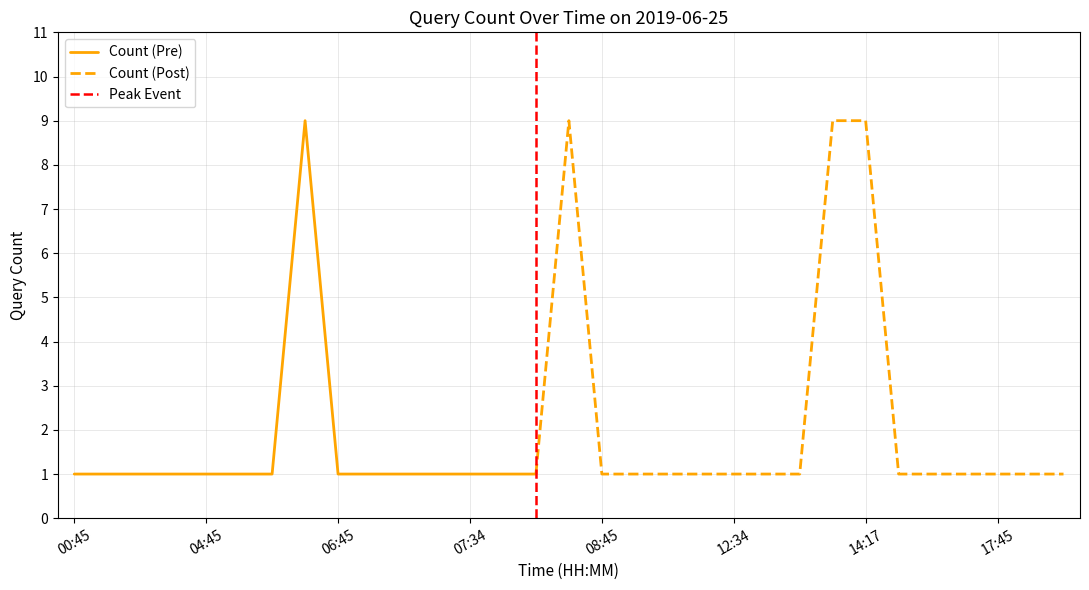

How many values are between 1 and 2?

27